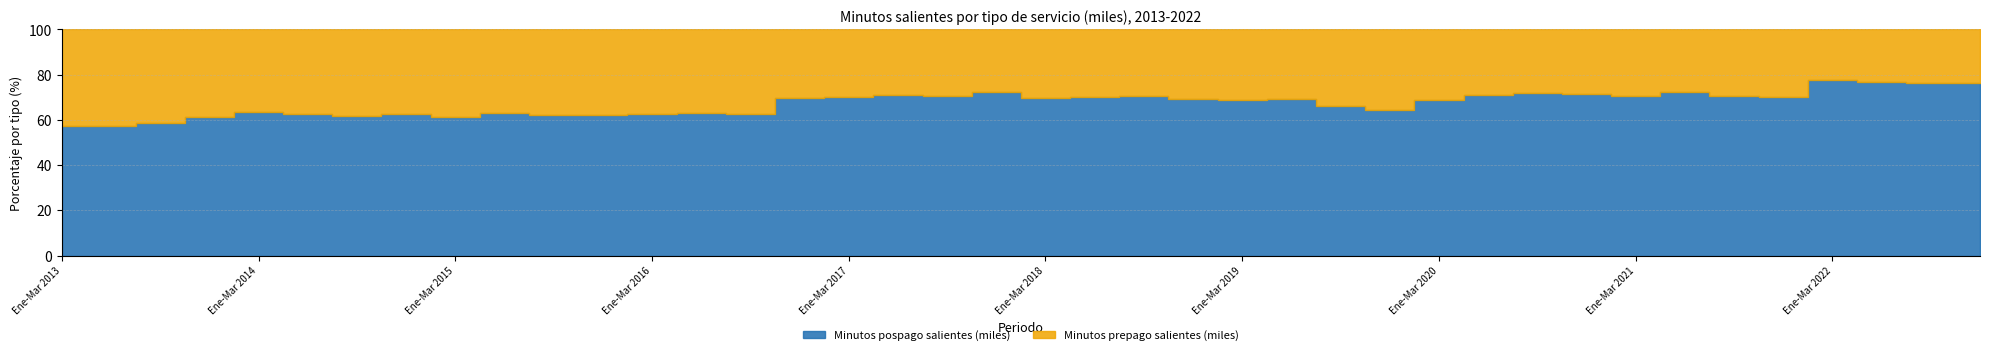

Which series changed the most between Abr-Jun 2013 and Abr-Jun 2016?

Minutos pospago salientes (miles)